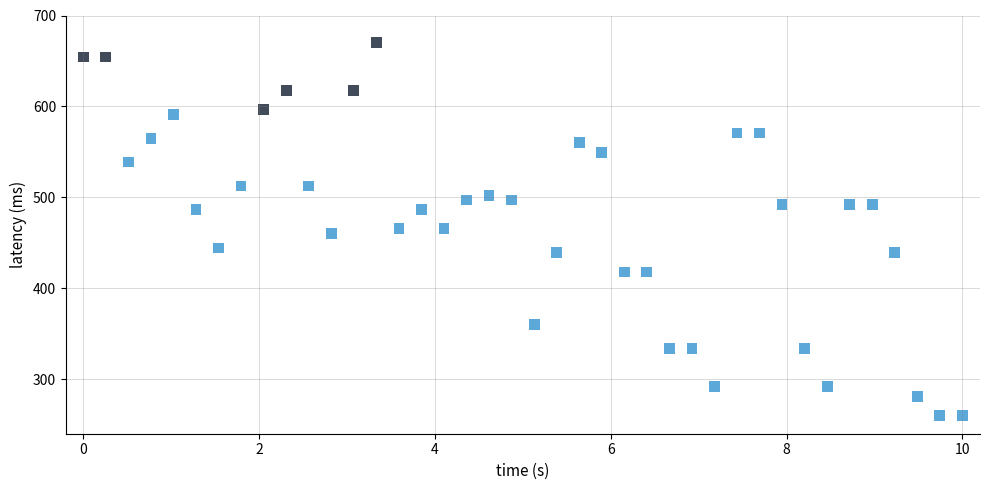

What is the range of Y values (max minus min)?

410.0